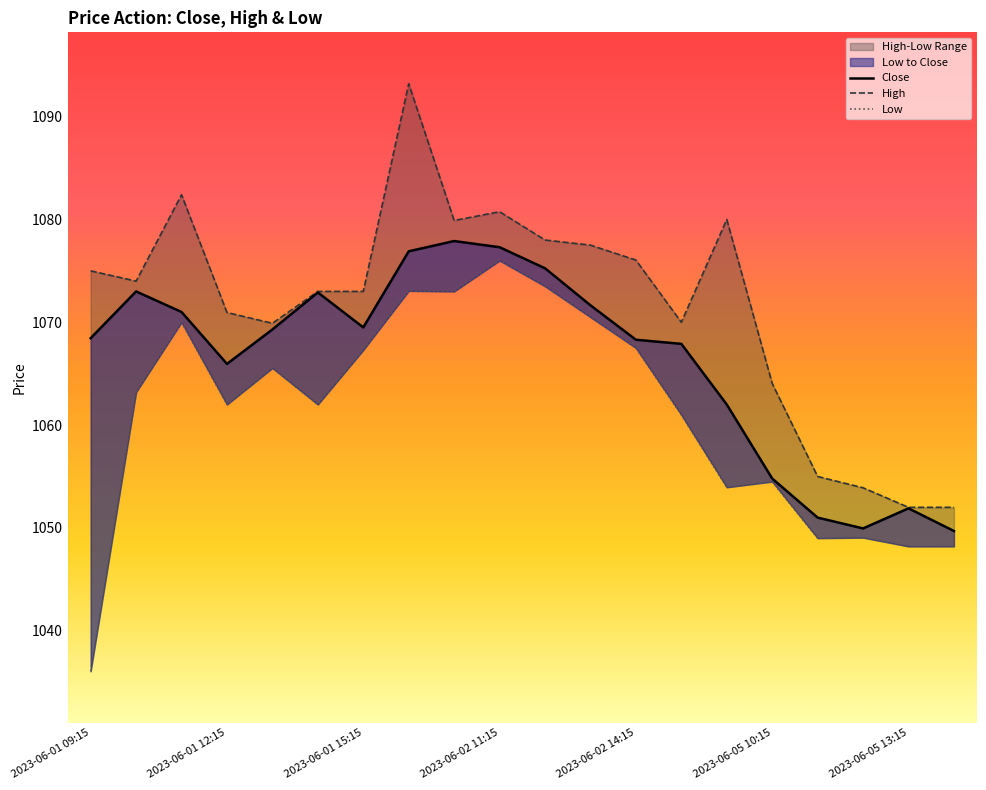

What is the difference between the maximum and second lowest values in the High series?

41.2